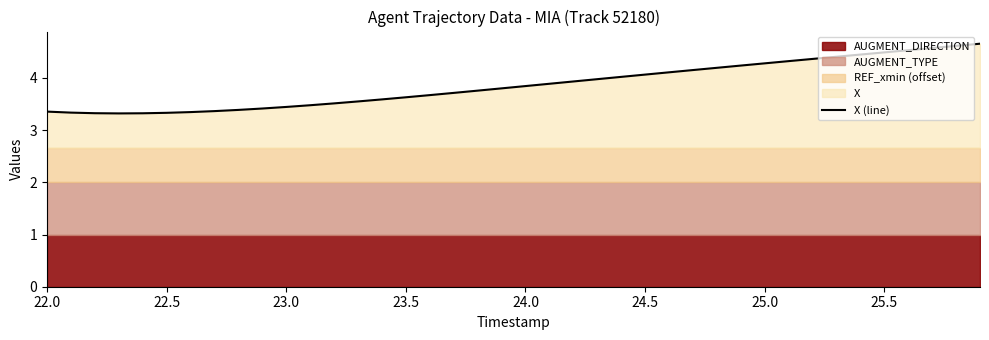

What is the maximum value for X (line)?

4.7